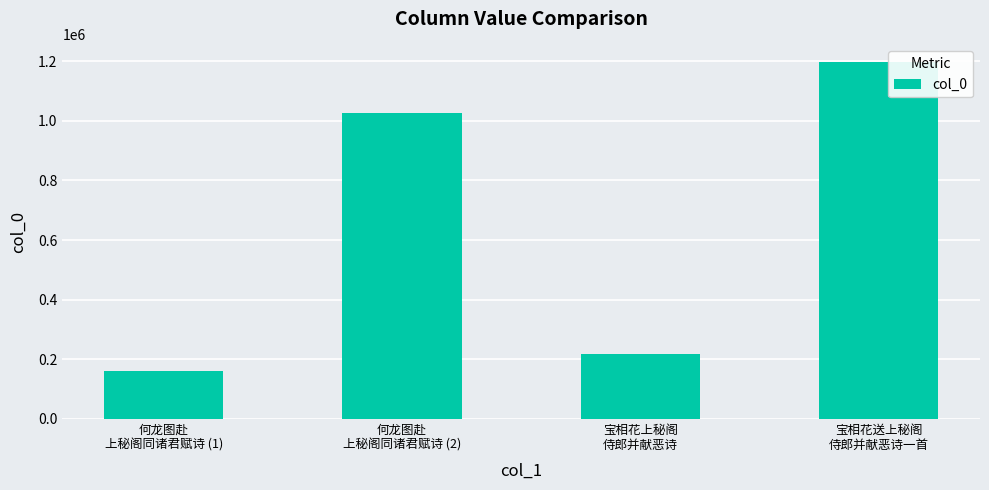

Reading right to left, list all the values displayed in this chart.

1196245	217756	1026314	160291